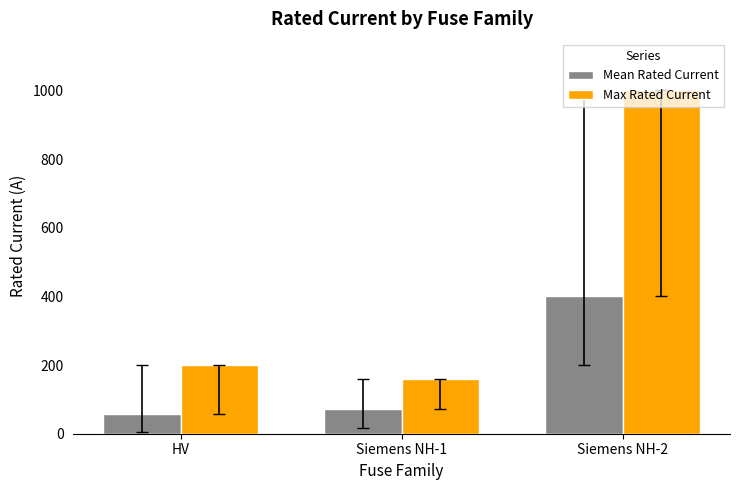

The Max Rated Current series shows 272.0 at HV. True or false?

False